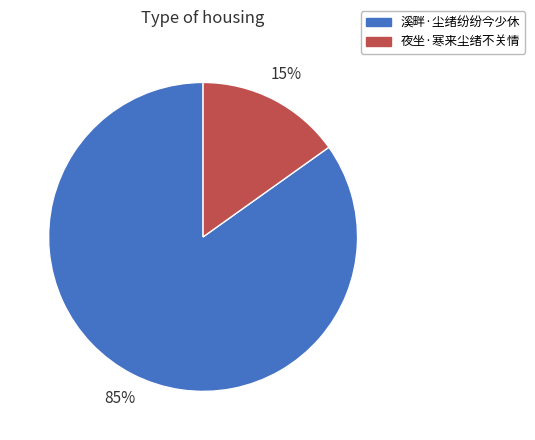

Rank the categories by value from lowest to highest.

夜坐·寒来尘绪不关情, 溪畔·尘绪纷纷今少休